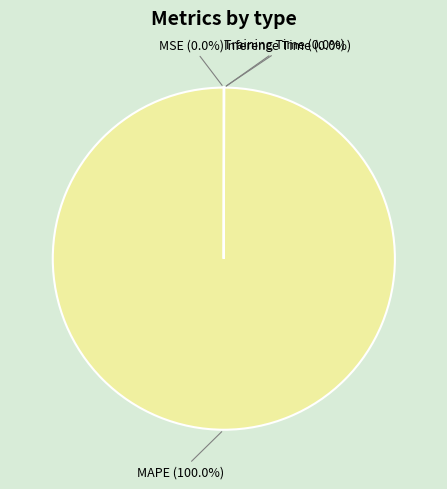

Does any single category account for the majority?

Yes